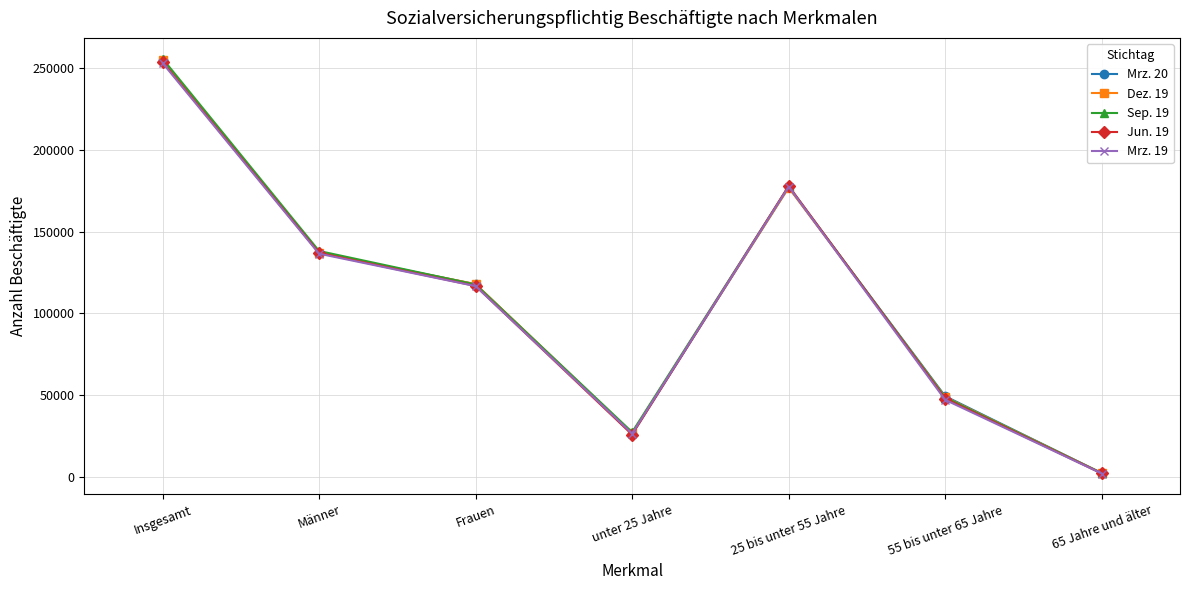

At which category does Sep. 19 reach its first local valley?

unter 25 Jahre